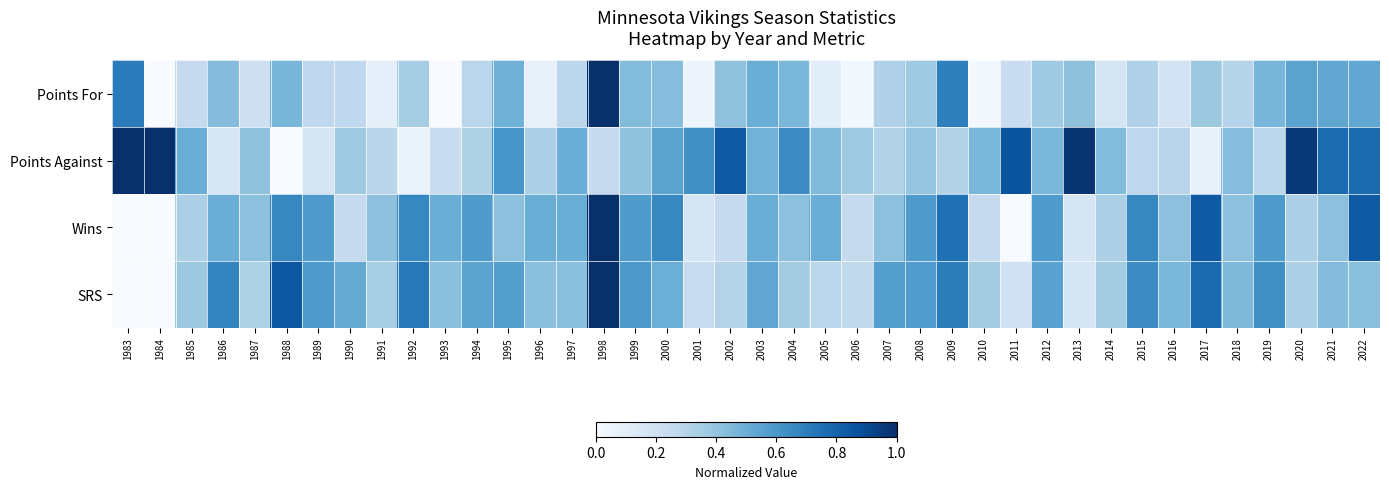

Which series changed the most between 1994 and 2020?

Points Against